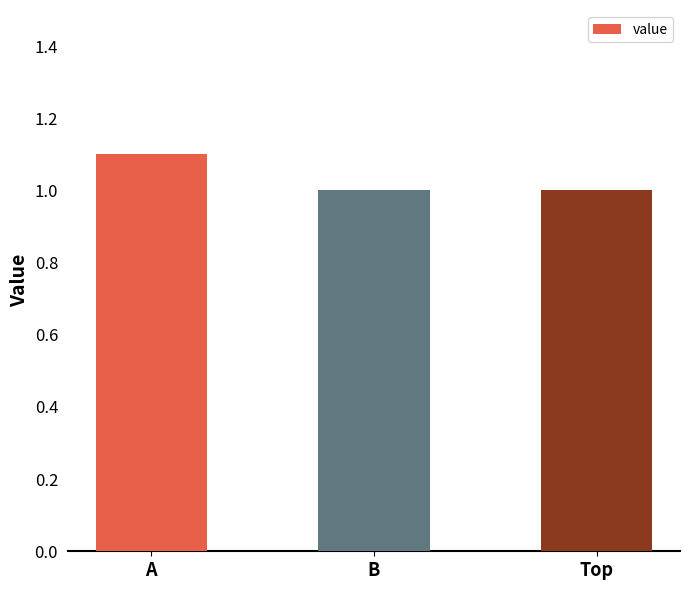

What is the approximate value at A?

1.1